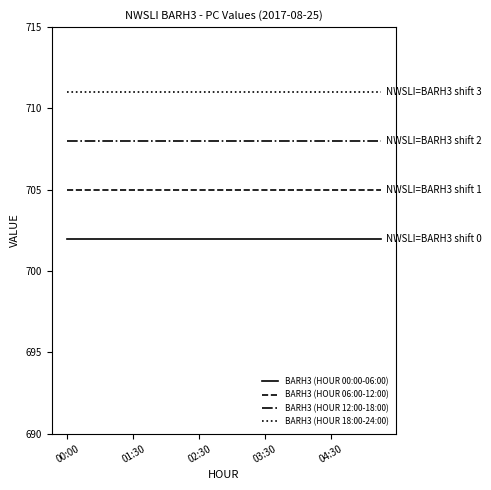

Rank the series by their maximum value, from lowest to highest.

BARH3 (HOUR 00:00-06:00), BARH3 (HOUR 06:00-12:00), BARH3 (HOUR 12:00-18:00), BARH3 (HOUR 18:00-24:00)